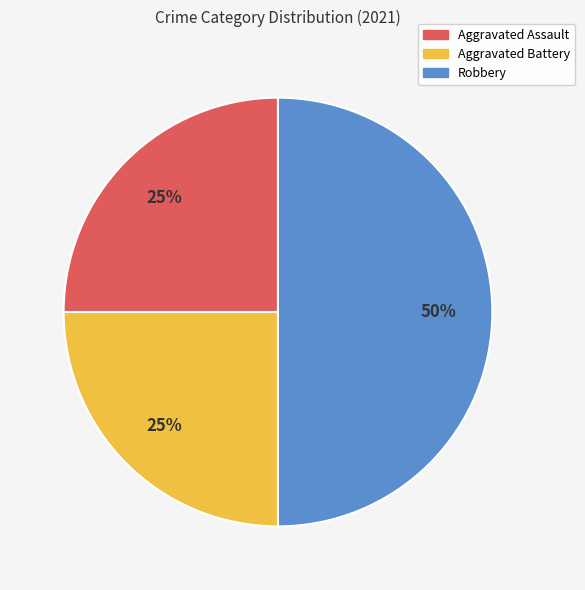

Which slice is the largest?

Robbery